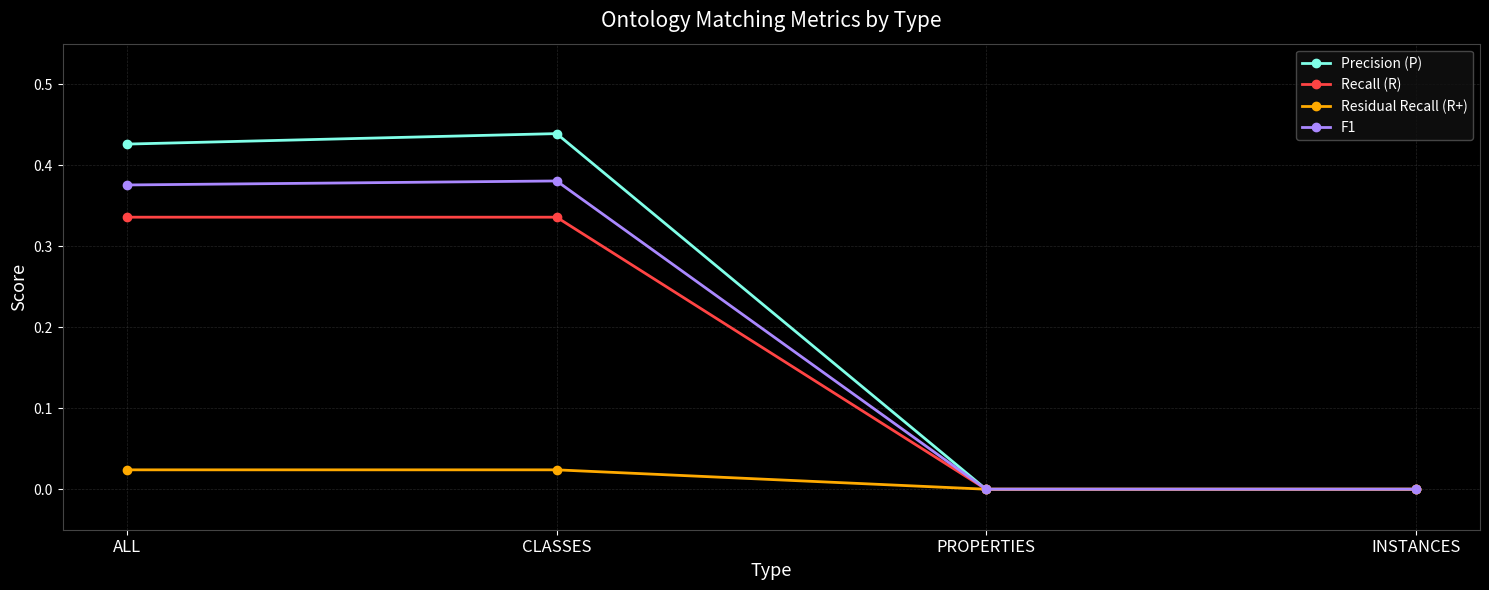

The Recall (R) series shows 0.0 at INSTANCES. True or false?

True